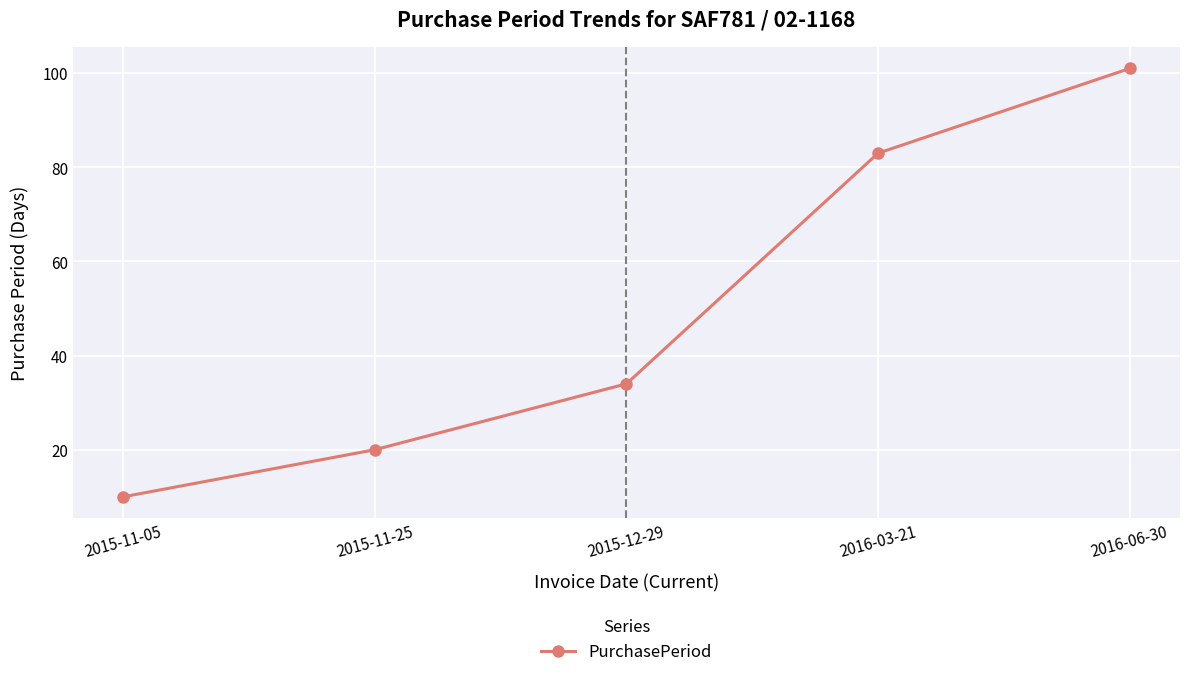

How many lines are shown in the chart?

1